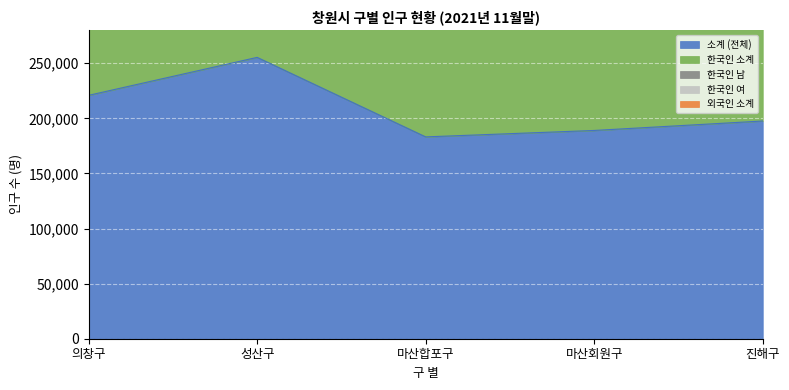

List the labels in order of 소계 (전체) value, smallest first.

마산합포구, 마산회원구, 진해구, 의창구, 성산구